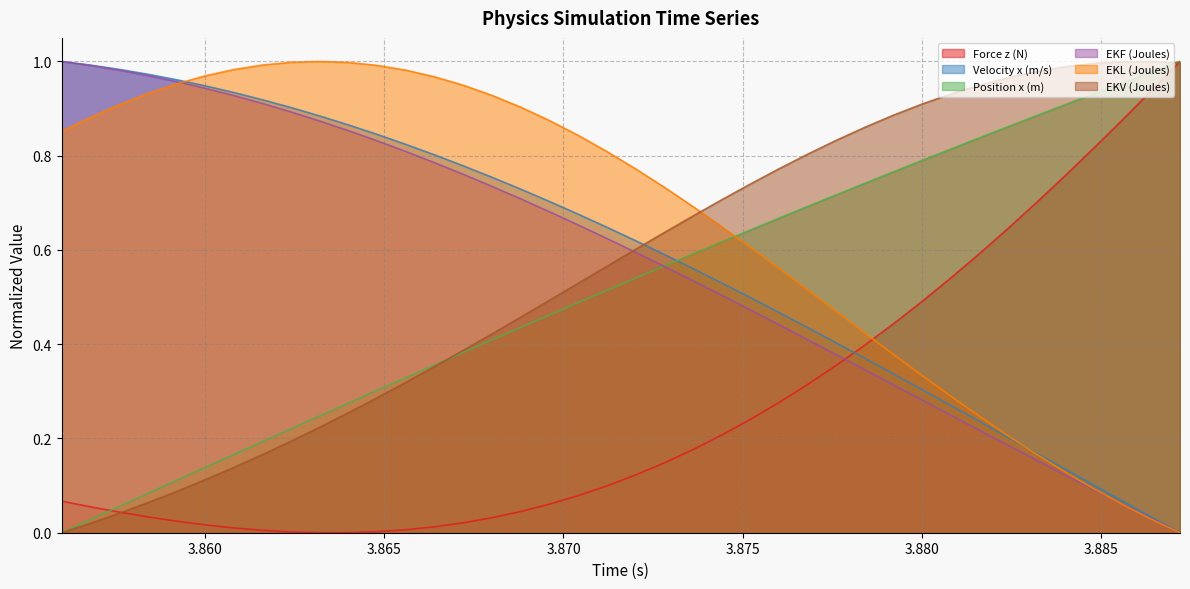

How many times do Force z (N) and EKV (Joules) cross each other?

2